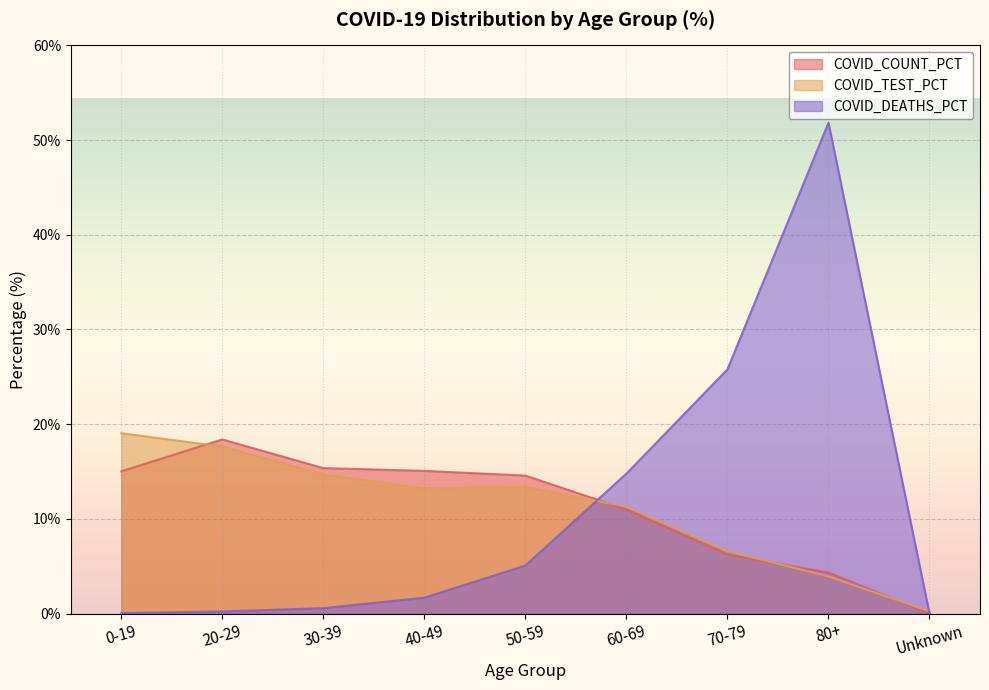

Count the number of categories in the chart.

9